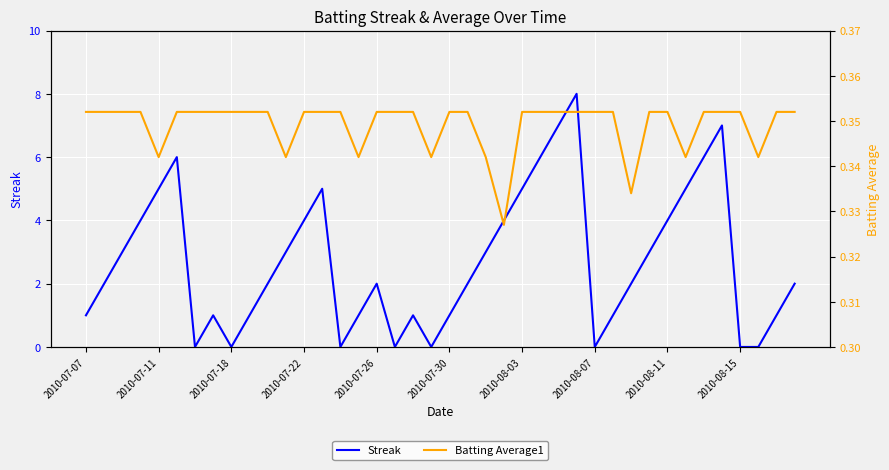

What are all the series names shown in the legend?

Streak, Batting Average1